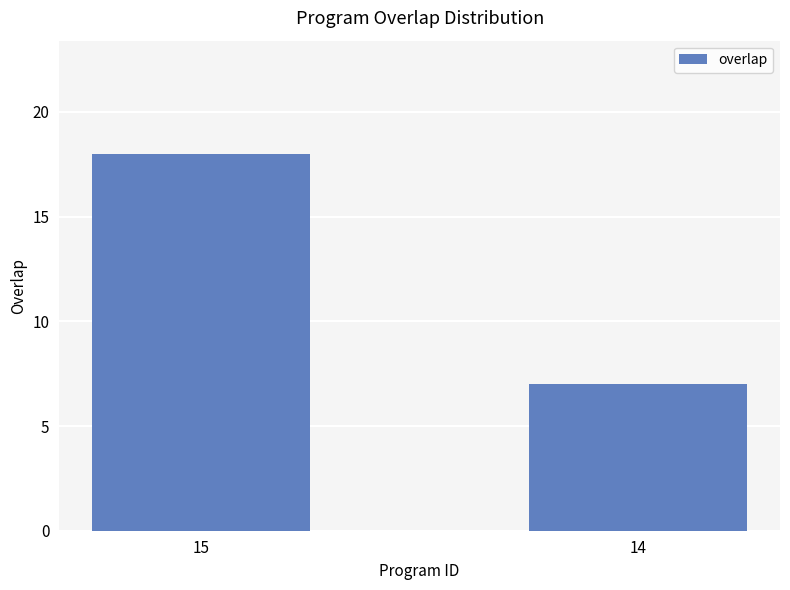

What is the value of the 1st bar from the left?

18